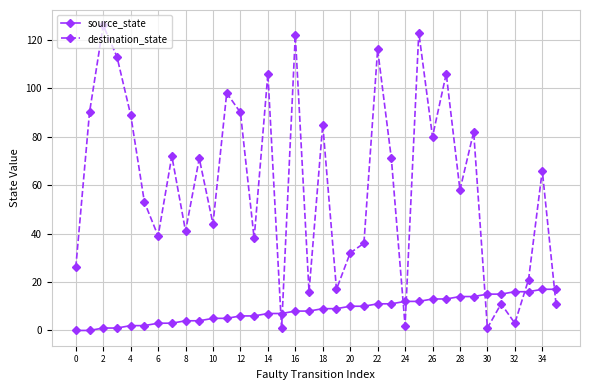

After their last crossing, which series has the higher values: destination_state or source_state?

source_state